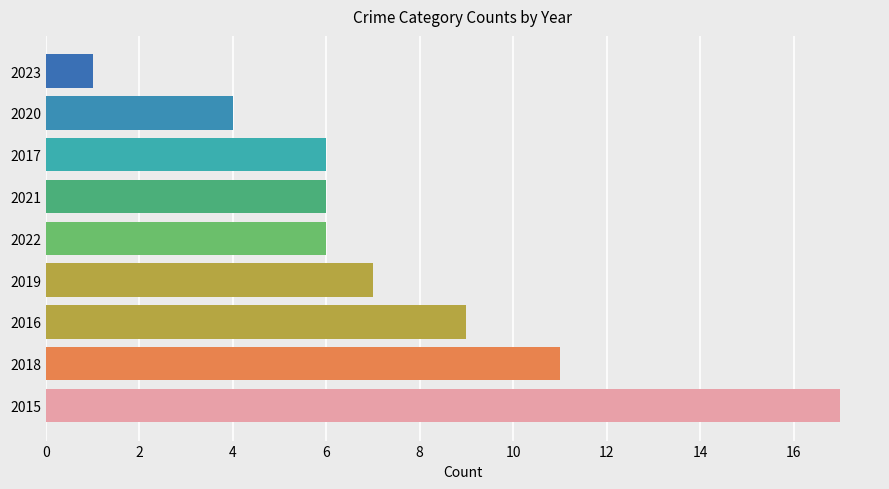

What is the average value?

7